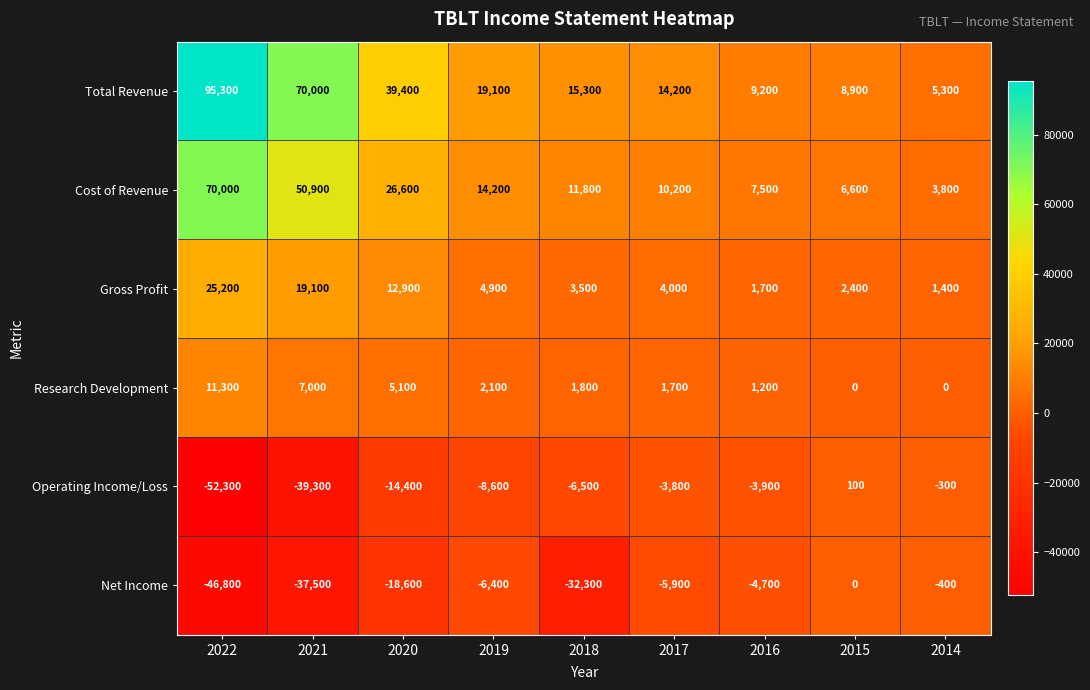

At which category does the chart reach its minimum across all series?

2022